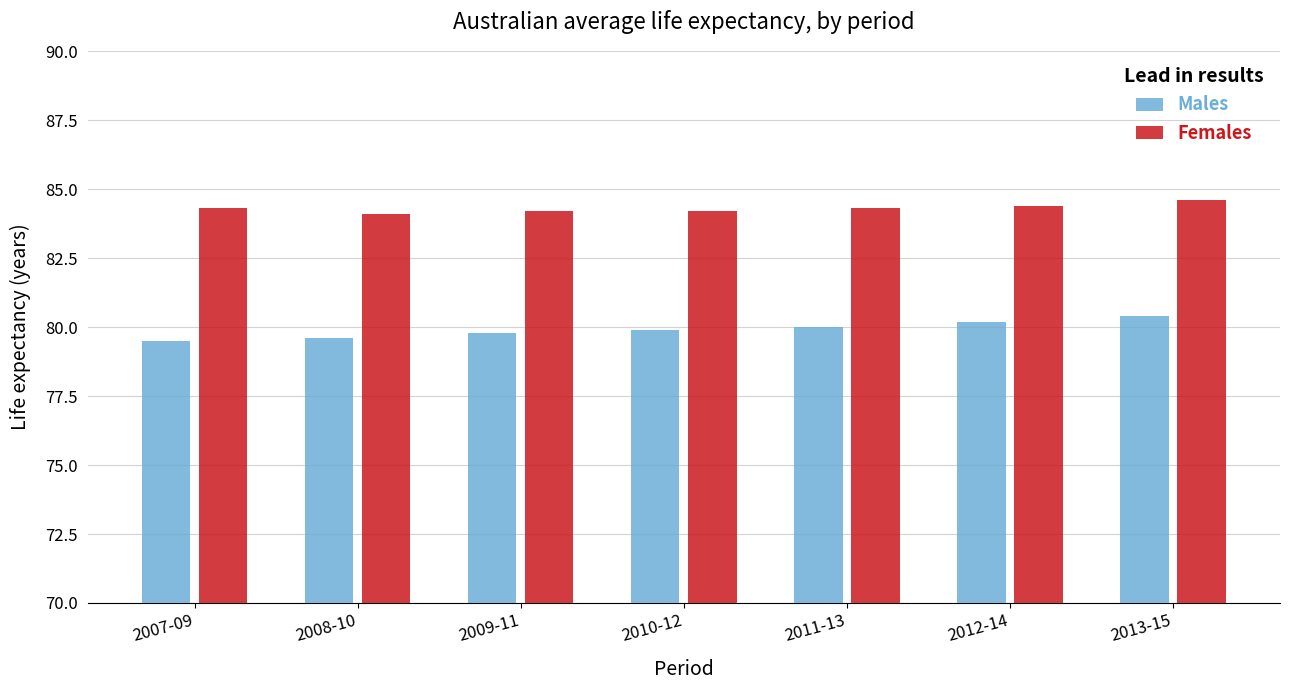

What is the spread (max minus min) of values at 2007-09?

4.8